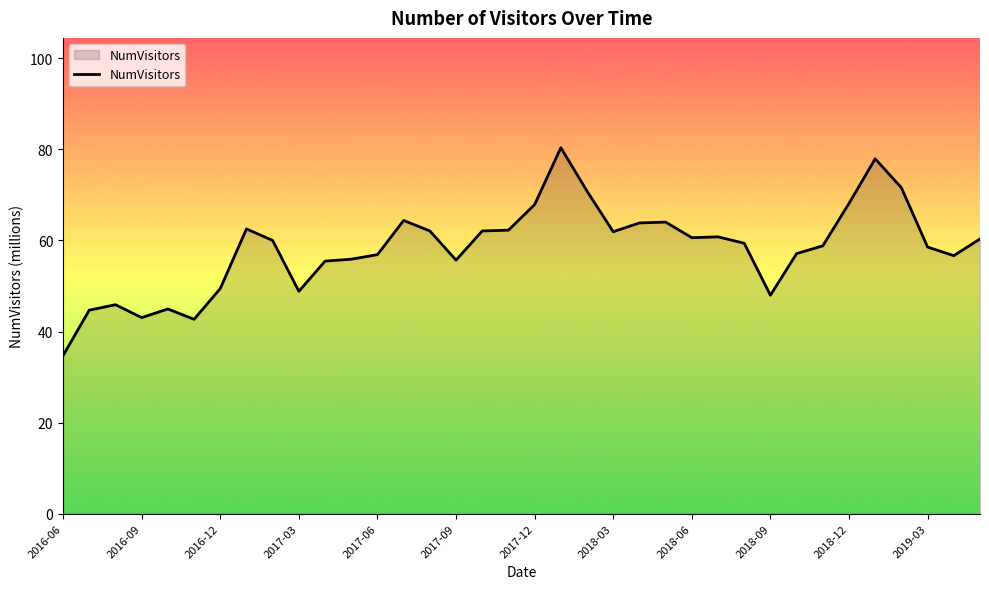

What is the difference between the maximum and minimum values?

45.6